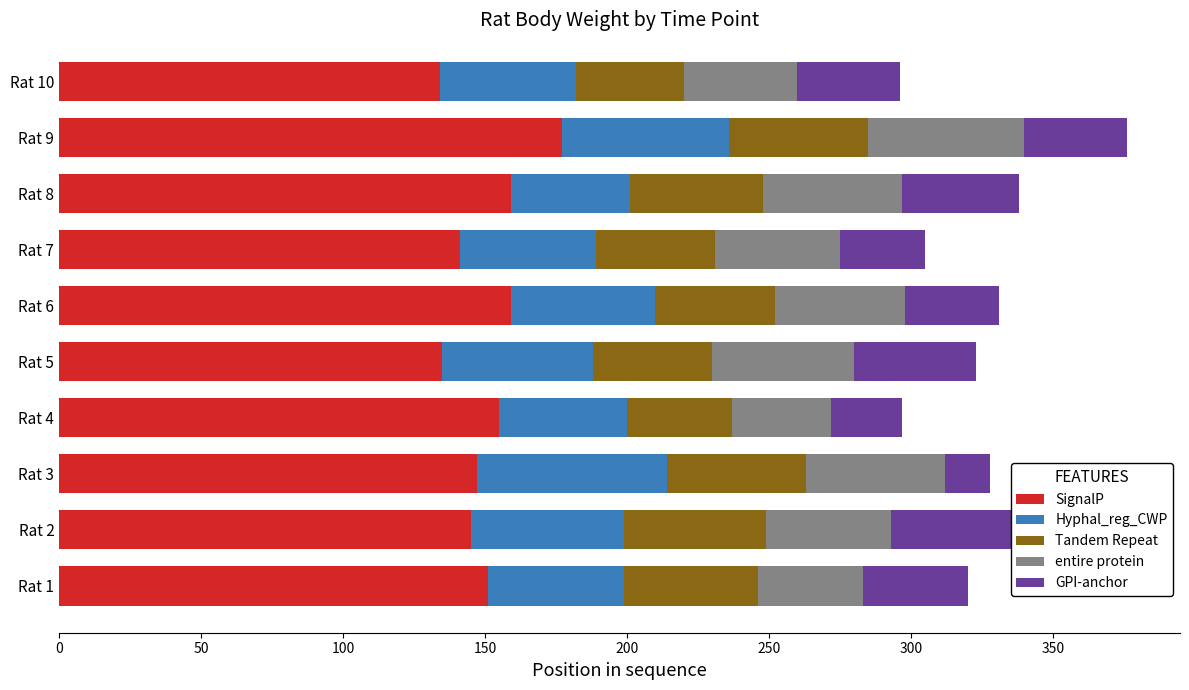

What is the difference between the second highest and minimum values in the SignalP series?

25